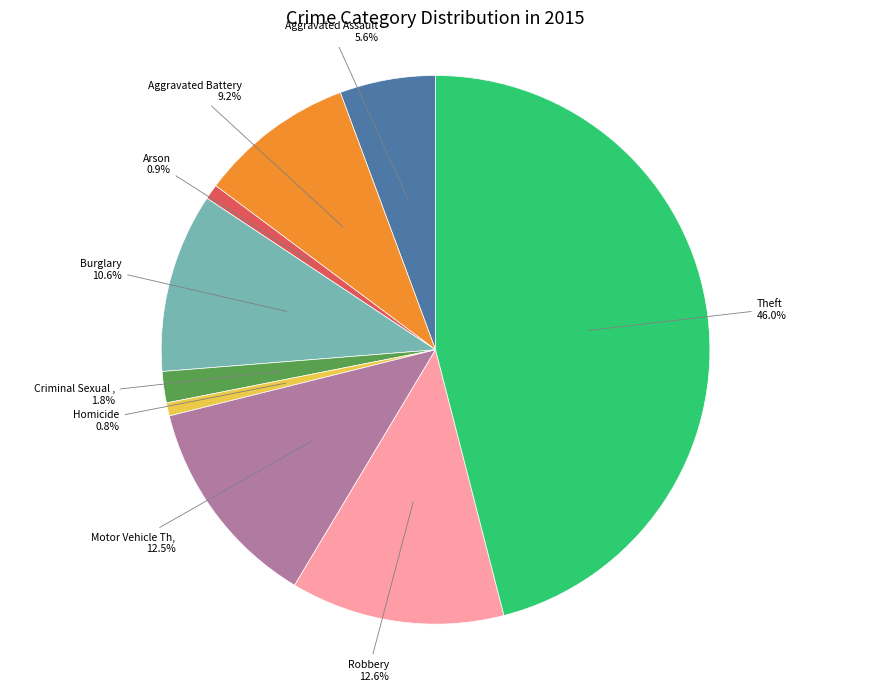

Does any single category account for the majority?

No